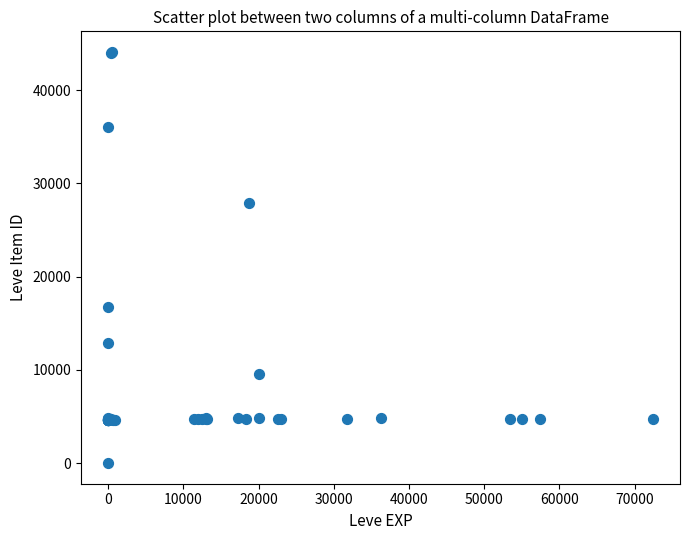

What Y value in the scatter plot is closest to 22050?

16734